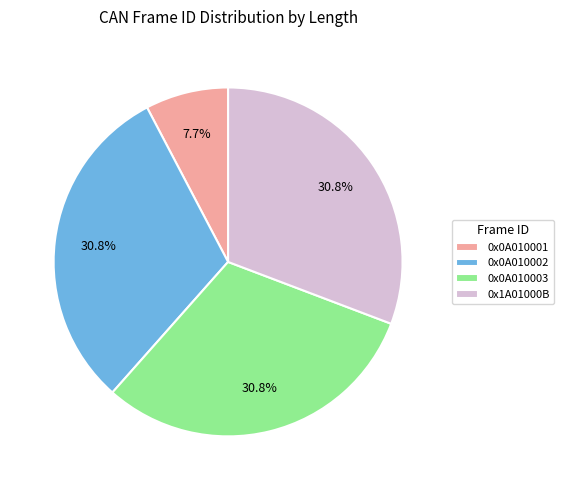

To the nearest percent, what portion does 0x1A01000B represent?

31%